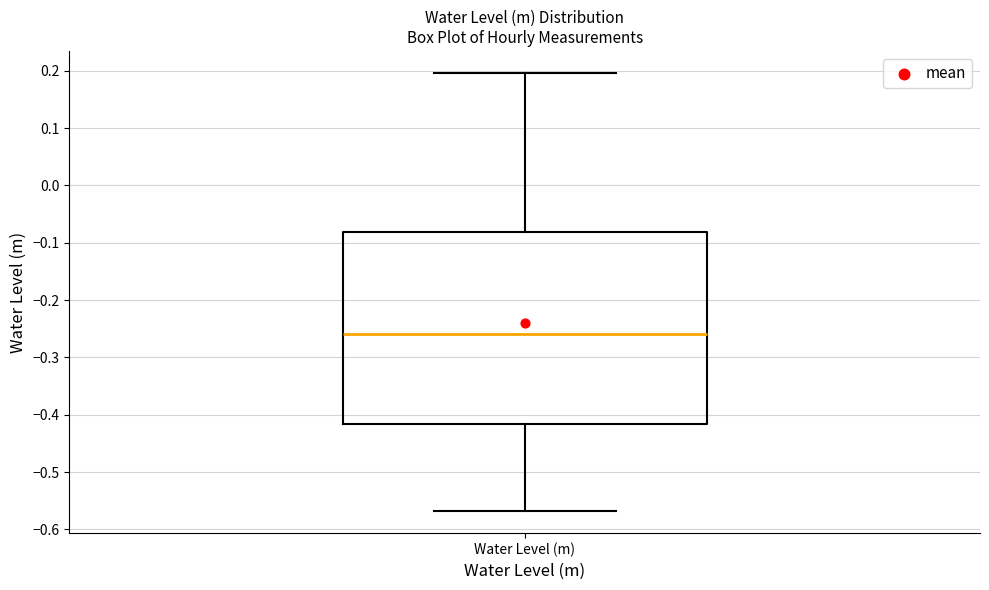

Transcribe this box plot: give where the median line is, the range the box spans, and where the two whiskers end, as read against the y-axis. The values are not printed on the chart, so give them approximately, as read against the axis.

median -0.26, box -0.42 to -0.08, whiskers -0.57 to 0.20